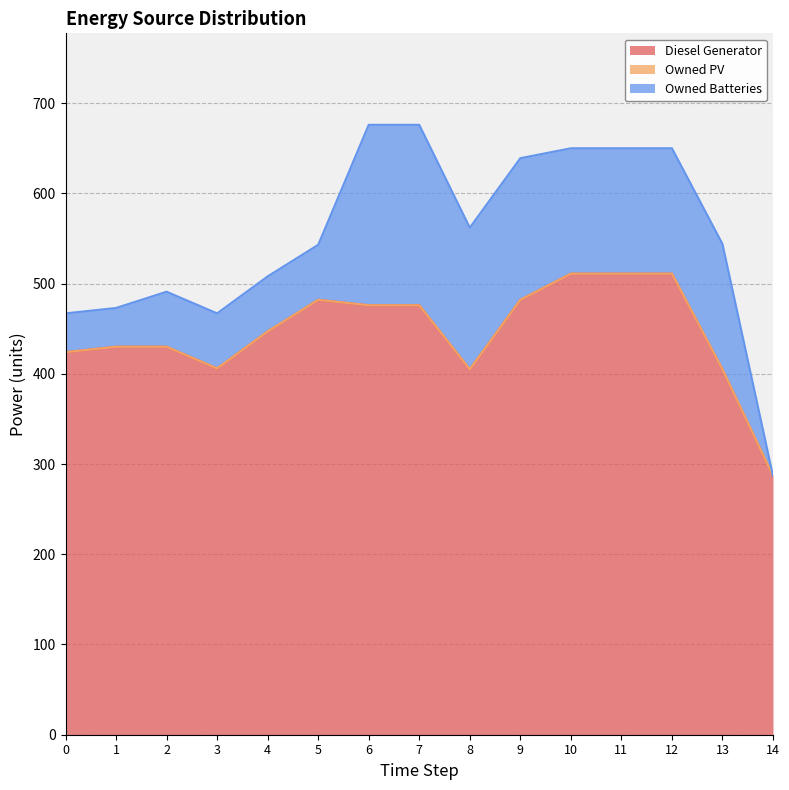

True or false: Diesel Generator and Owned Batteries intersect in this chart.

False